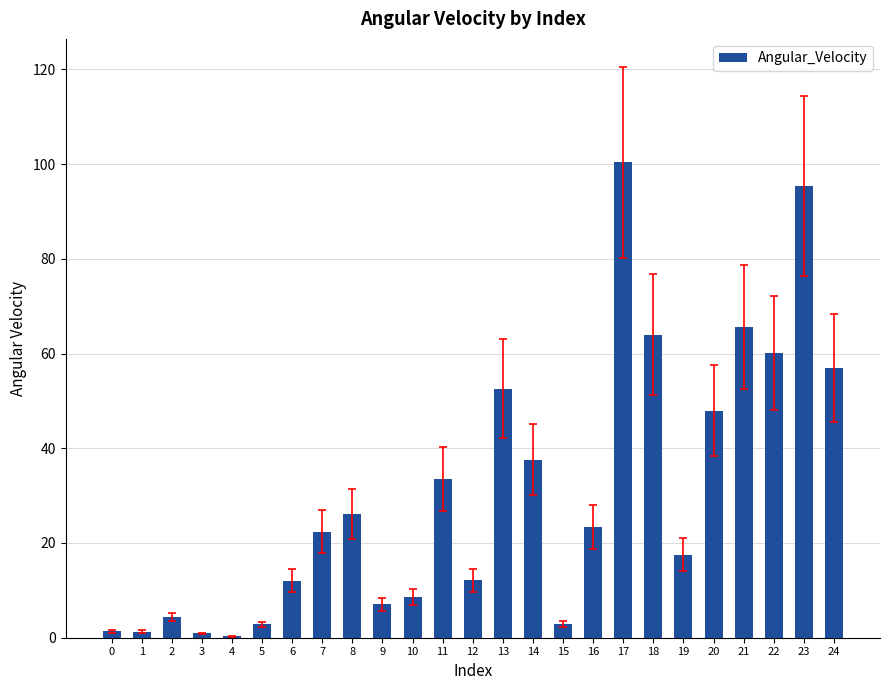

Approximately how many times larger is the value at 6 compared to 9?

1.7